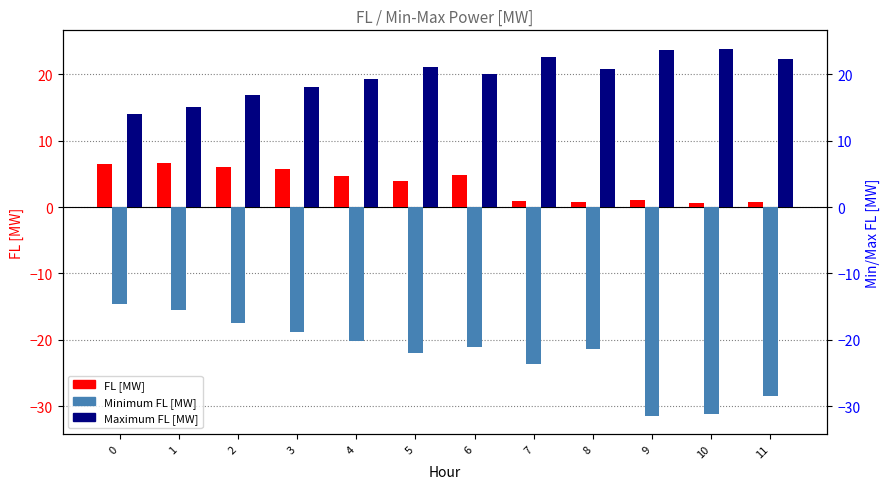

What is the greatest value displayed?

23.9